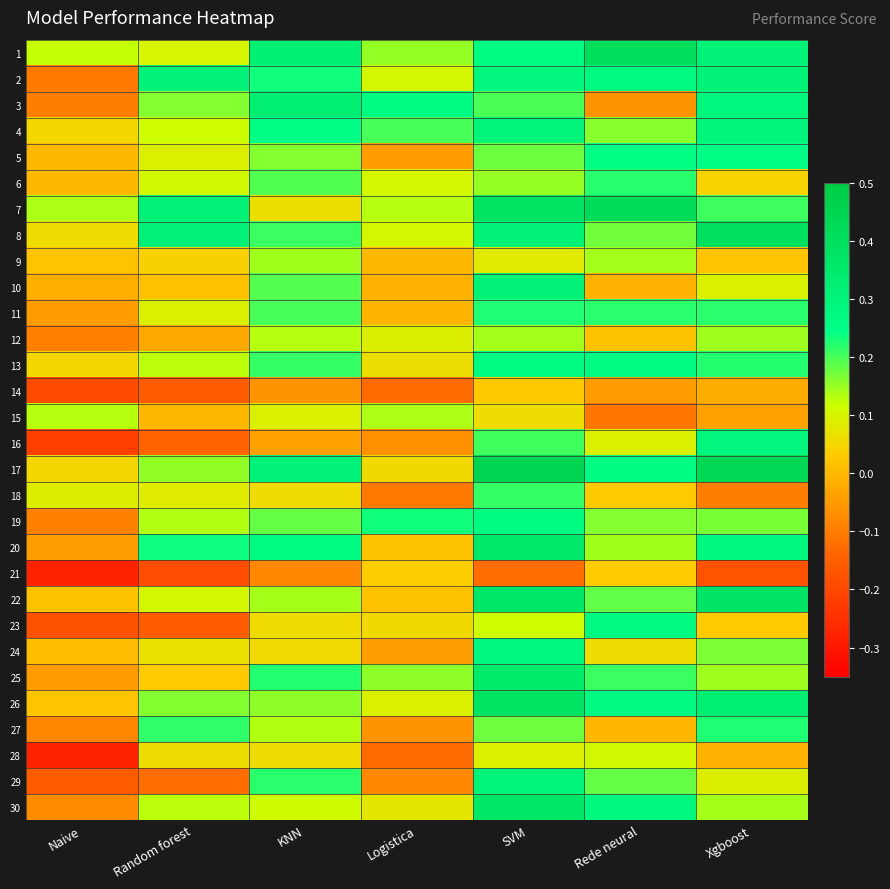

Which series has the widest spread of values?

16